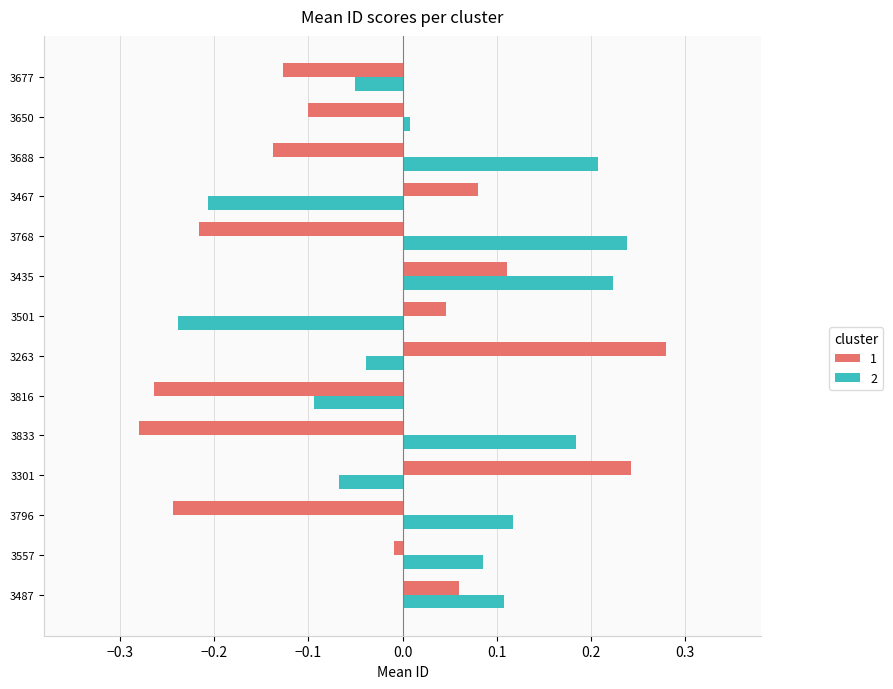

Which category has the lowest value in the 2 series?

3501